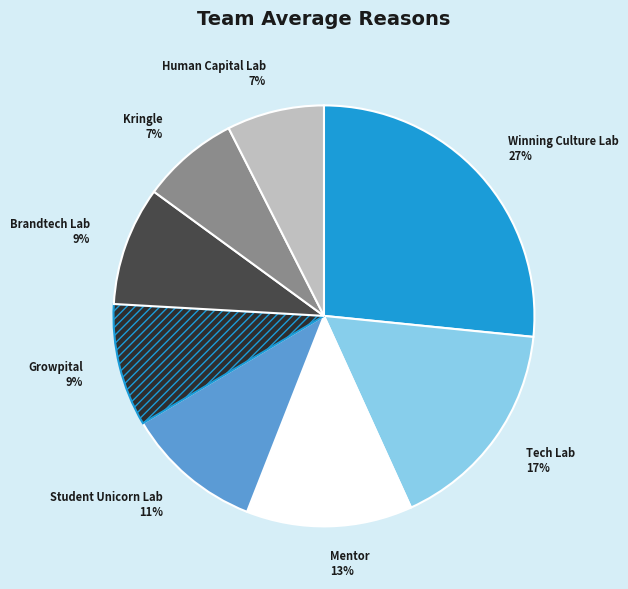

Is it true that Winning Culture Lab is 36% of the pie?

False